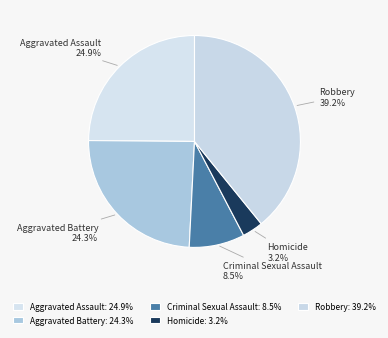

What portion of the pie excludes Aggravated Battery?

75.7%